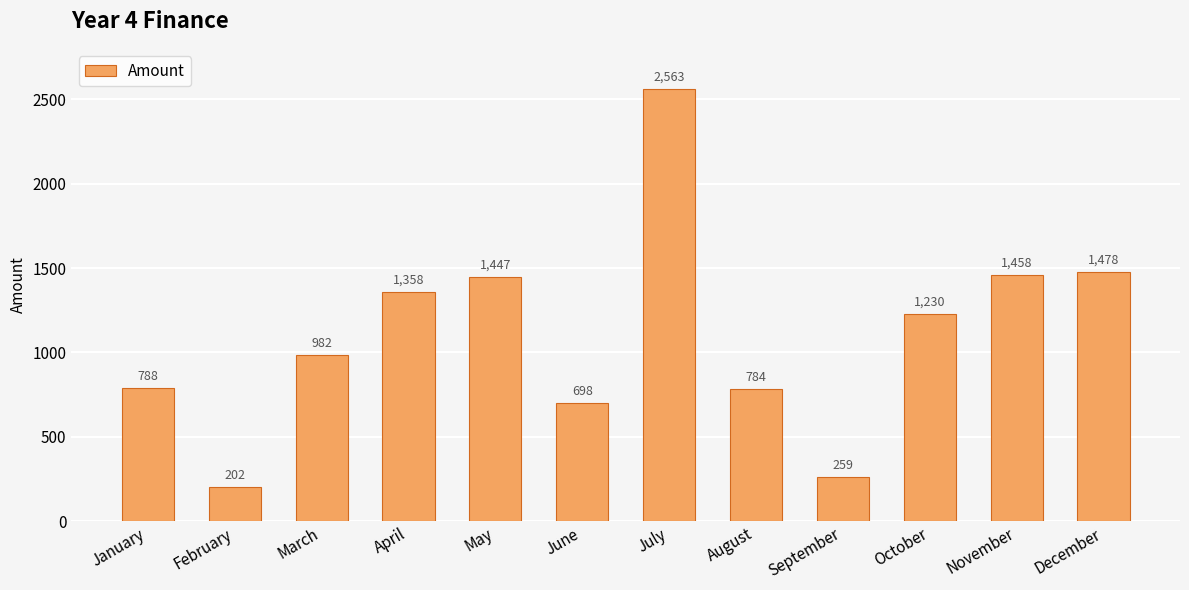

How many series are shown in this chart?

1